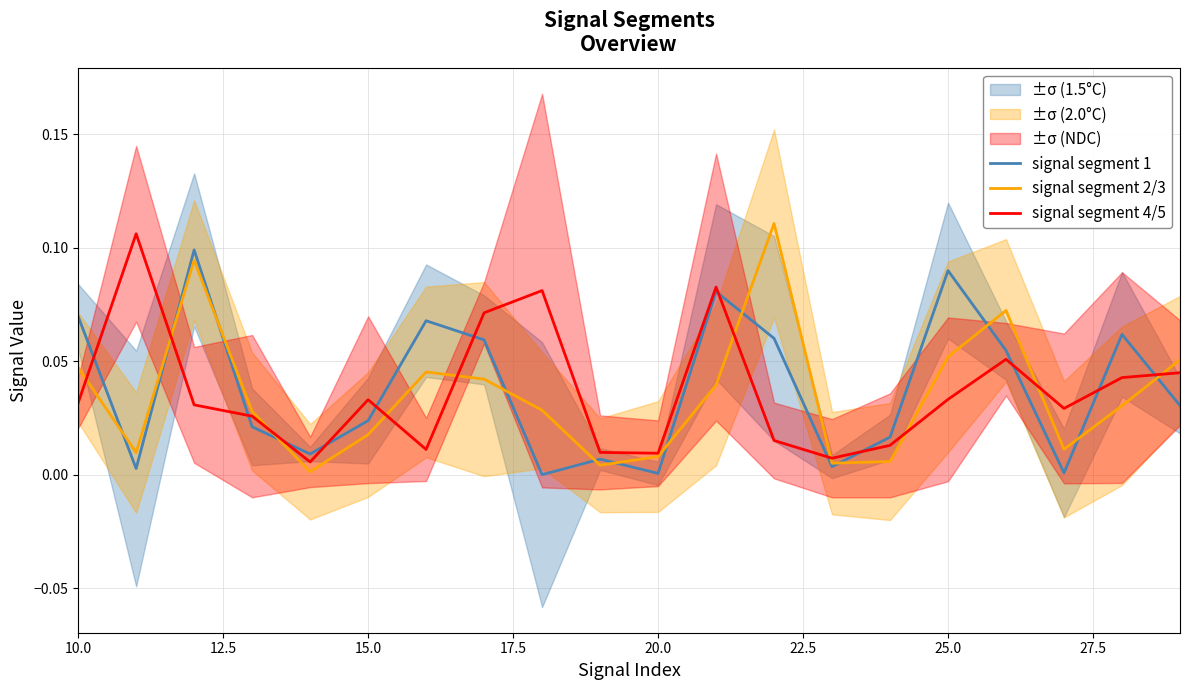

Which series changed the most between 12.5 and 27.5?

signal segment 1